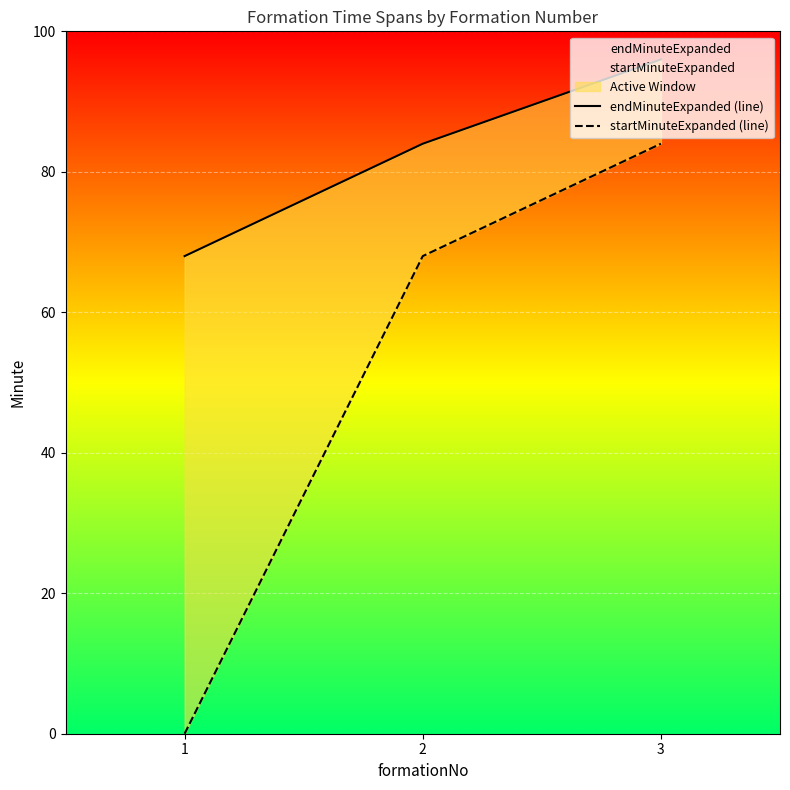

Is it true that endMinuteExpanded (line) equals 105 at 1?

False